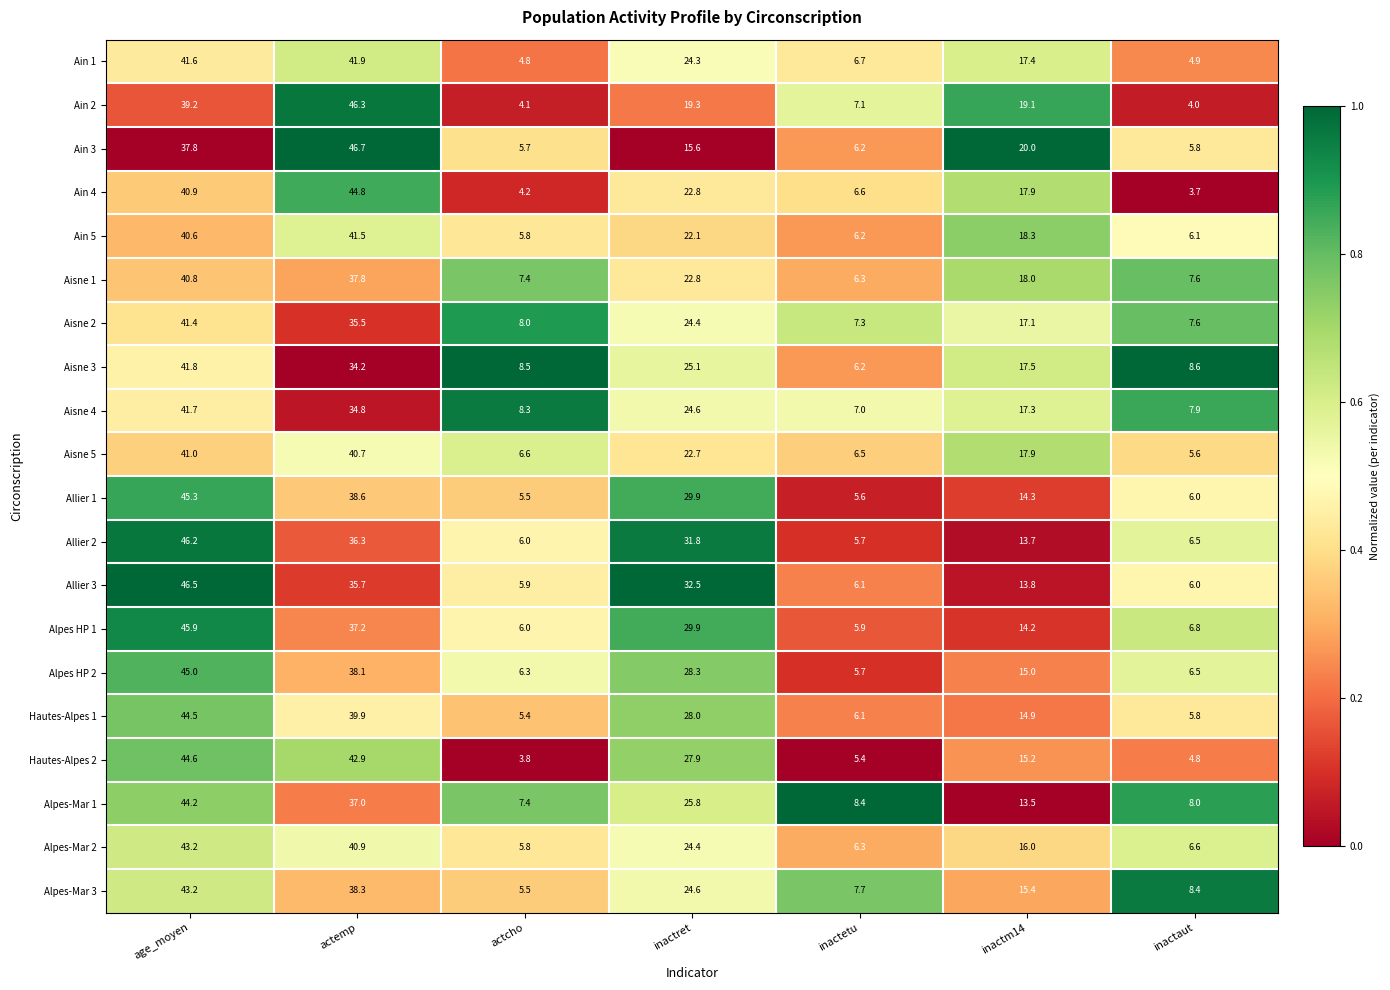

What is the difference between the second highest and second lowest values in the Aisne 4 series?

26.9